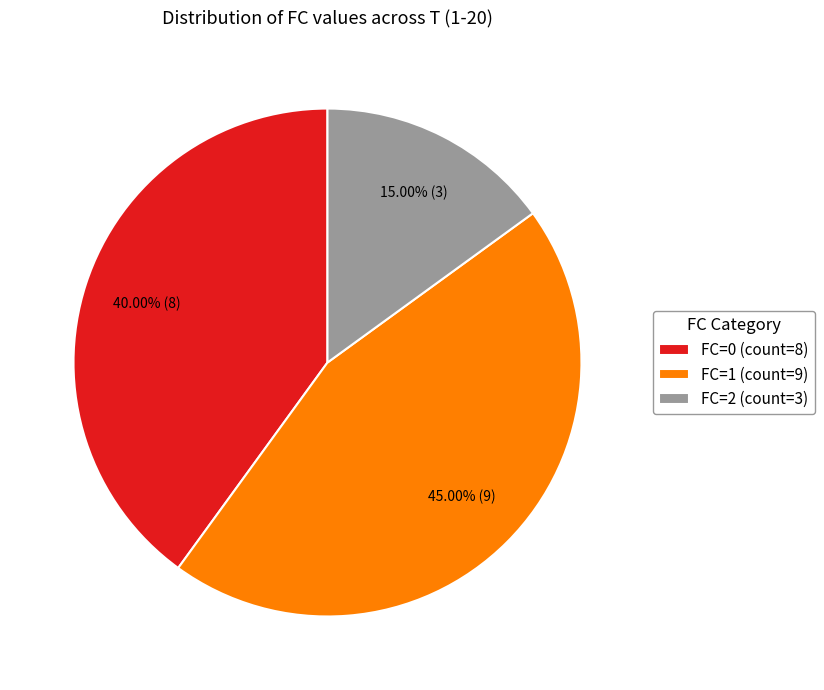

Is it true that FC=0 is 53% of the pie?

False